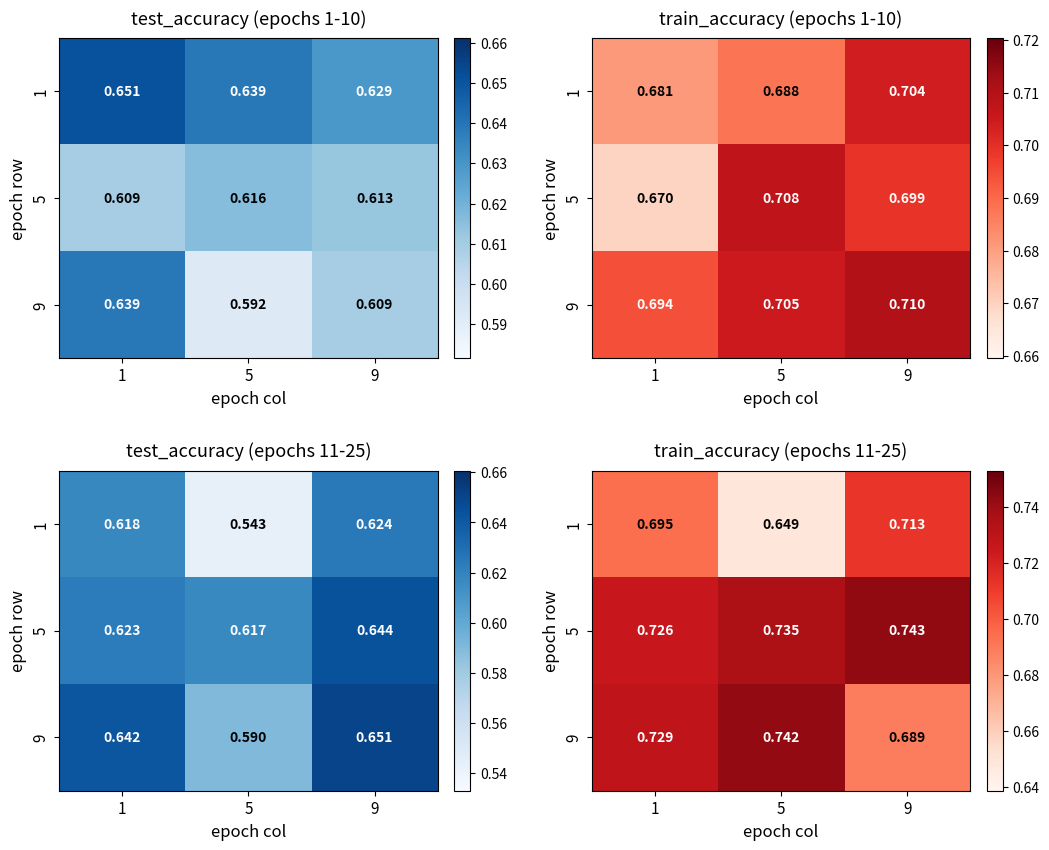

At which label is 9 closest to 0?

9